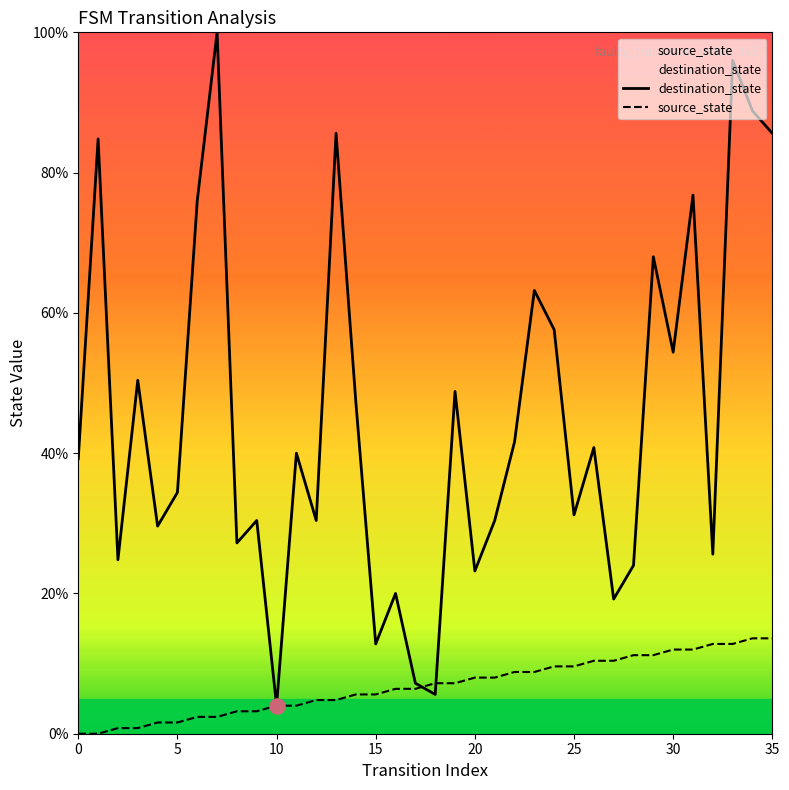

What is the total value across all series at 25?

40.8